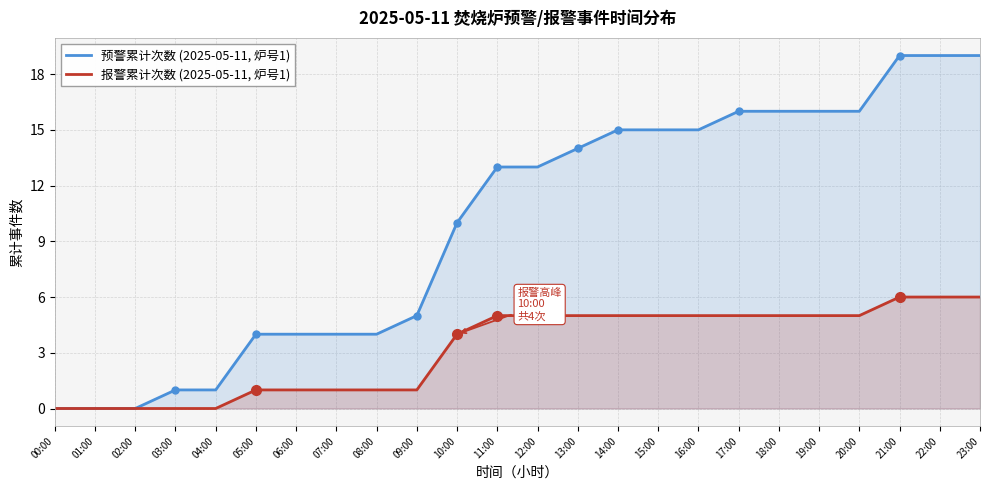

Does the chart have visible grid lines?

Yes